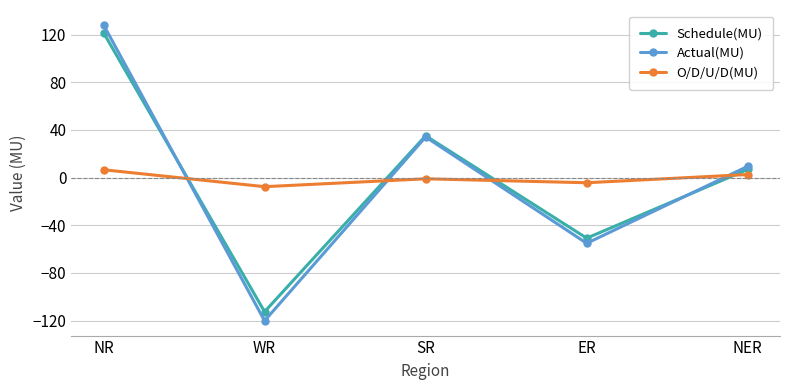

What are all the series names shown in the legend?

Schedule(MU), Actual(MU), O/D/U/D(MU)